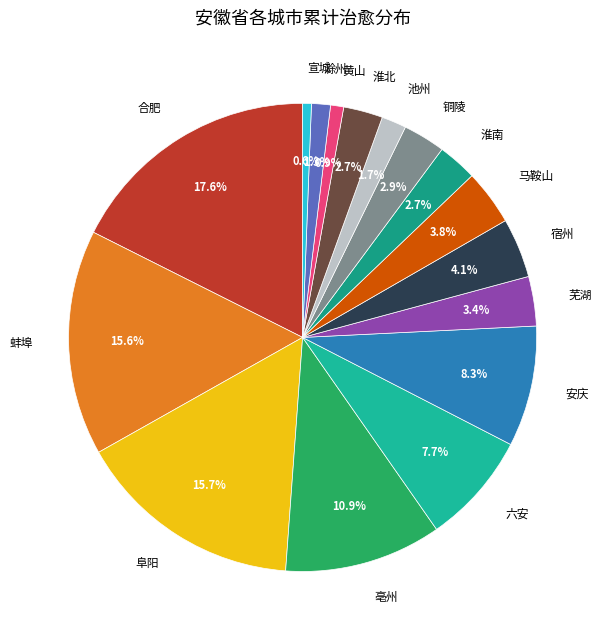

To the nearest percent, what is the combined percentage of 芜湖 and 六安?

11%